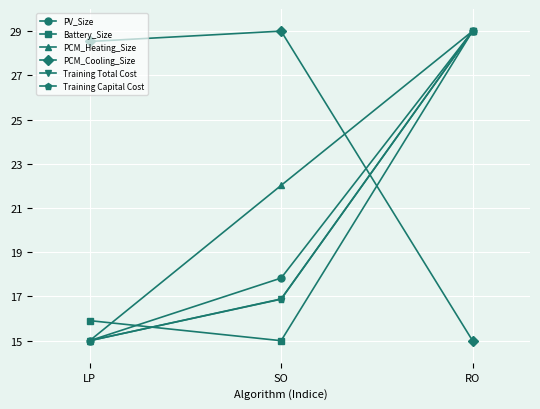

Is the value of Training Total Cost at LP greater than the value of PCM_Cooling_Size at SO?

No